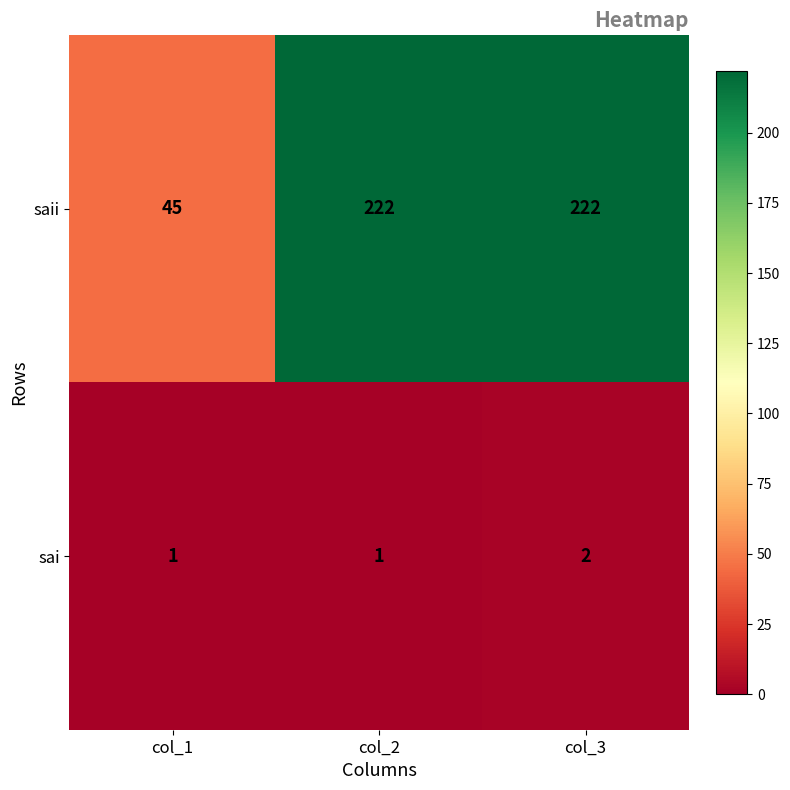

What is the total value across all series at col_3?

224